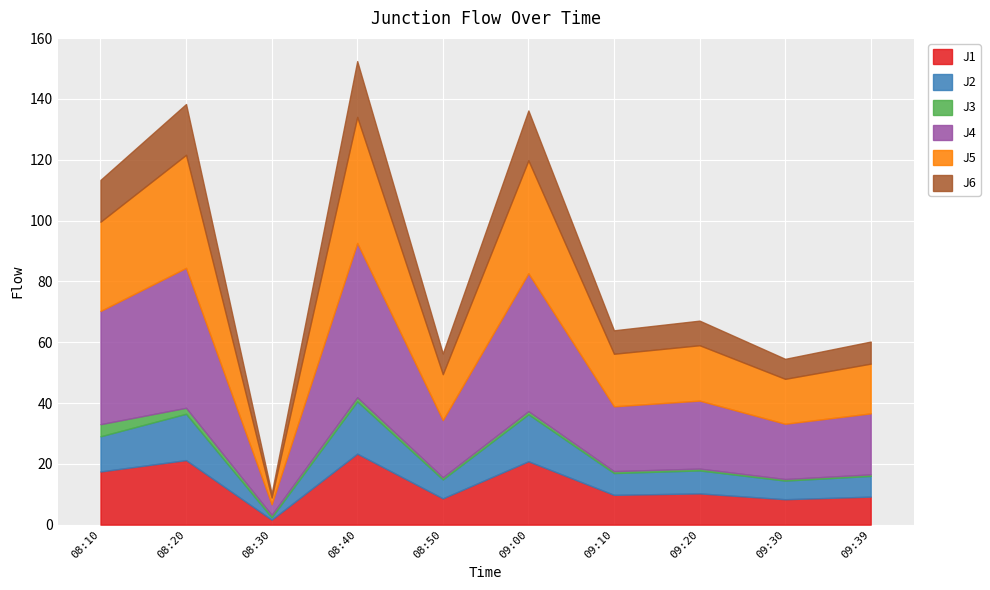

What is the sum of all J4 values?

283.5